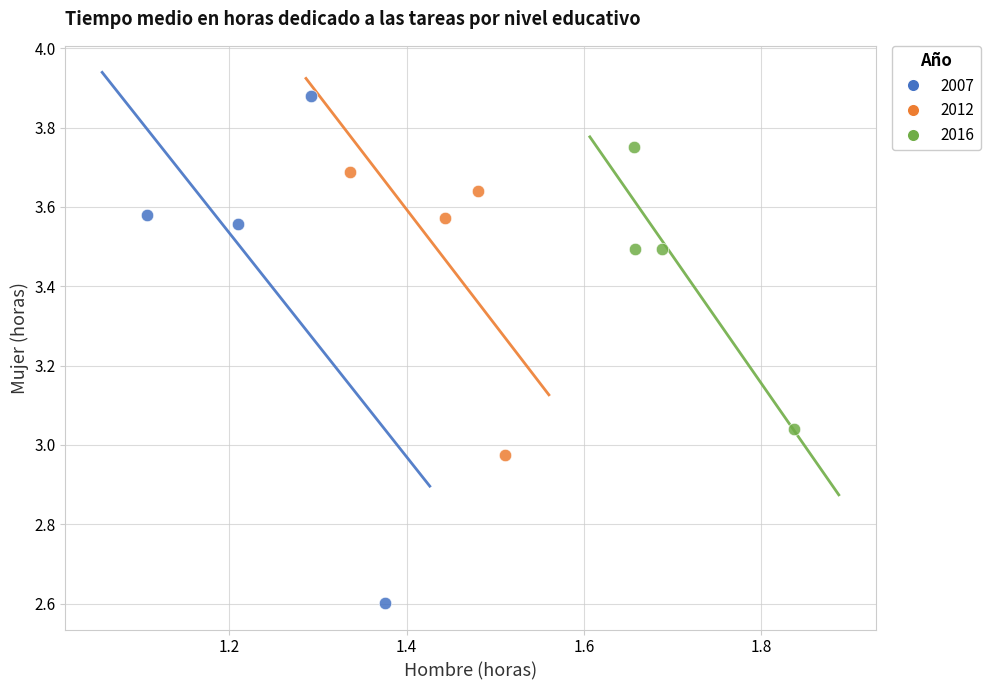

Which series reaches the minimum Y coordinate?

2007